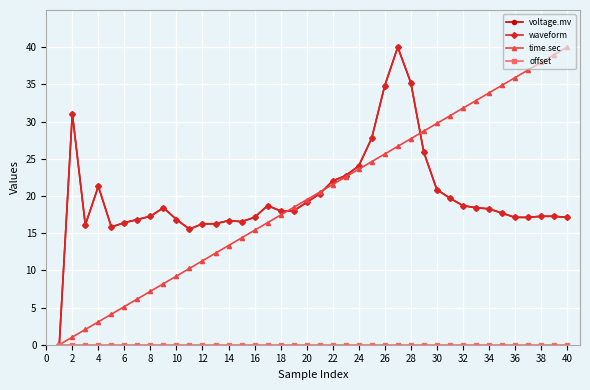

Is this an area chart (filled region under the line)?

No